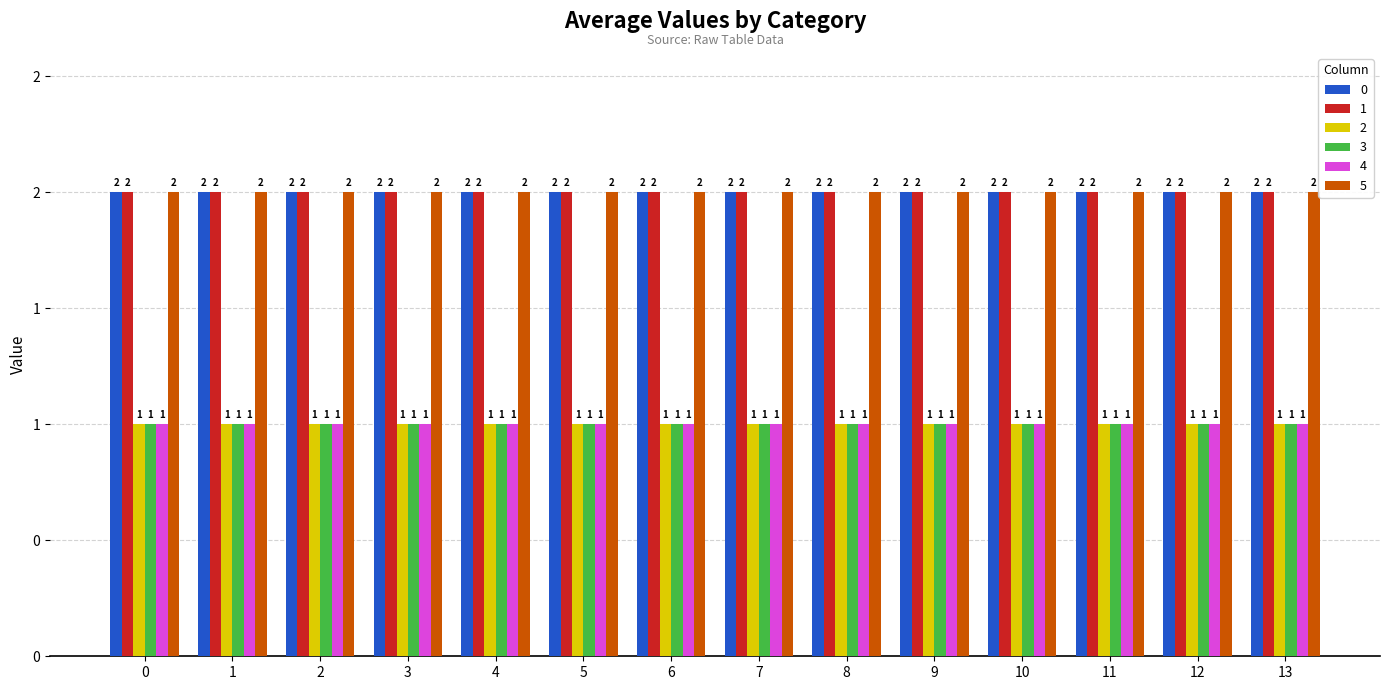

The 3 series shows 1 at 4. True or false?

True